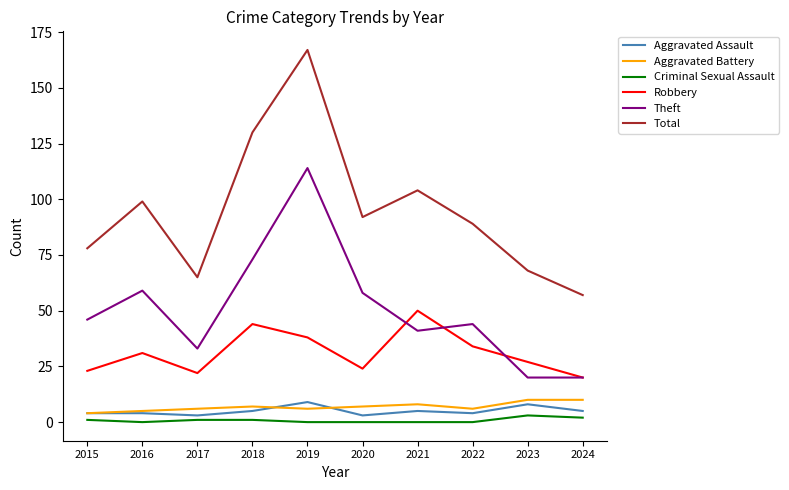

Reading left to right, what are all the values shown in this chart?

Aggravated Assault: 2015=4	2016=4	2017=3	2018=5	2019=9	2020=3	2021=5	2022=4	2023=8	2024=5
Aggravated Battery: 2015=4	2016=5	2017=6	2018=7	2019=6	2020=7	2021=8	2022=6	2023=10	2024=10
Criminal Sexual Assault: 2015=1	2016=0	2017=1	2018=1	2019=0	2020=0	2021=0	2022=0	2023=3	2024=2
Robbery: 2015=23	2016=31	2017=22	2018=44	2019=38	2020=24	2021=50	2022=34	2023=27	2024=20
Theft: 2015=46	2016=59	2017=33	2018=73	2019=114	2020=58	2021=41	2022=44	2023=20	2024=20
Total: 2015=78	2016=99	2017=65	2018=130	2019=167	2020=92	2021=104	2022=89	2023=68	2024=57